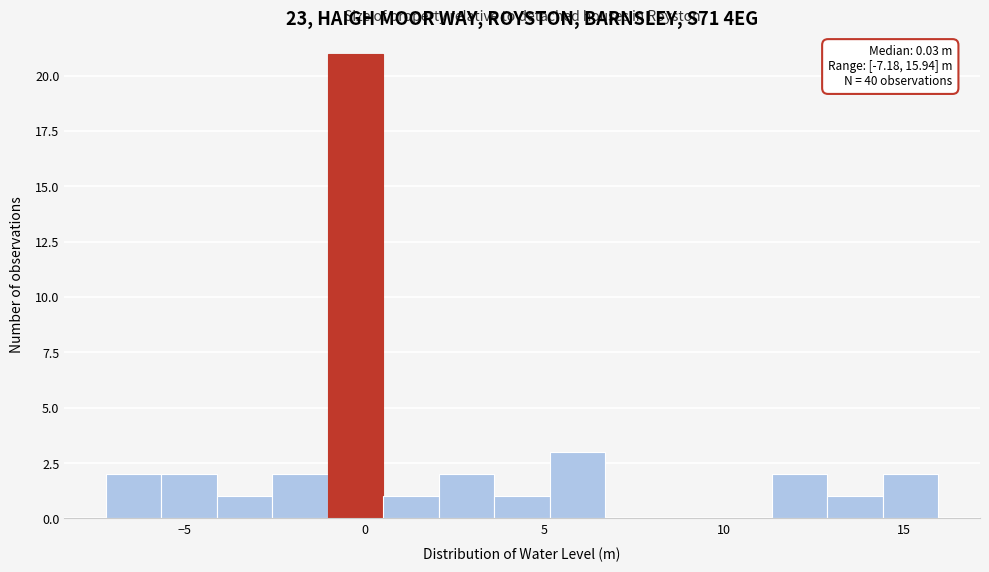

Read against the x-axis, roughly where is the centre of the tallest bar?

0.0